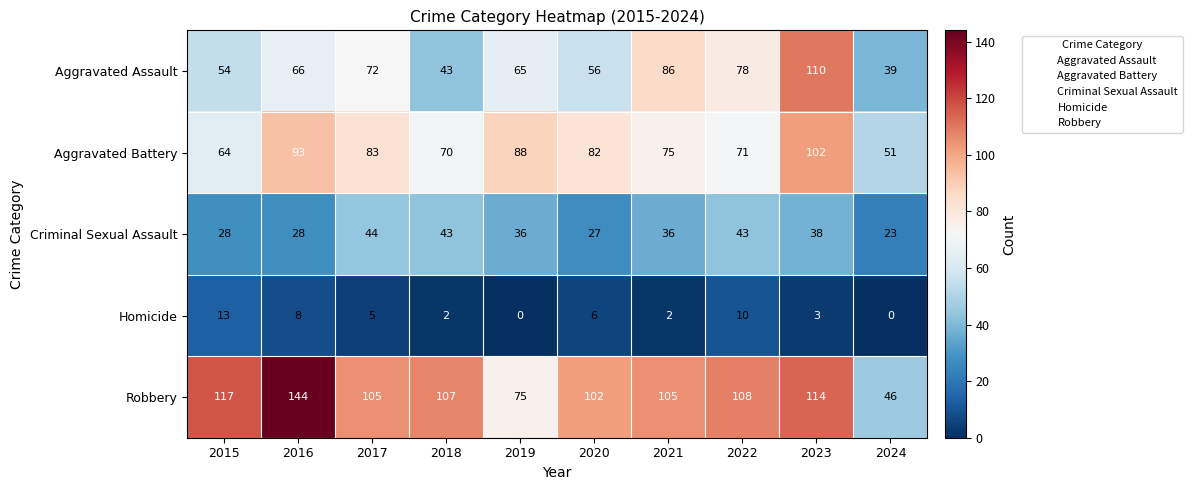

The Aggravated Assault series shows 72 at 2017. True or false?

True